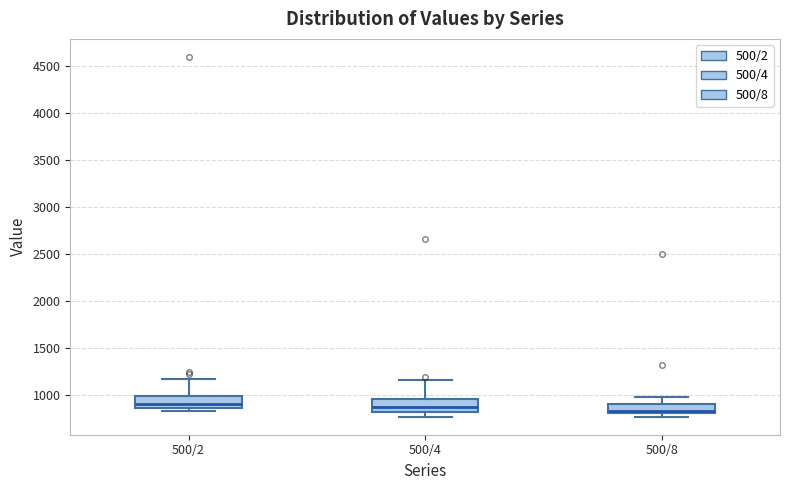

Where is the upper edge of the box for 500/2 on the y-axis? The values are not printed on the chart, so give them approximately, as read against the axis.

1000